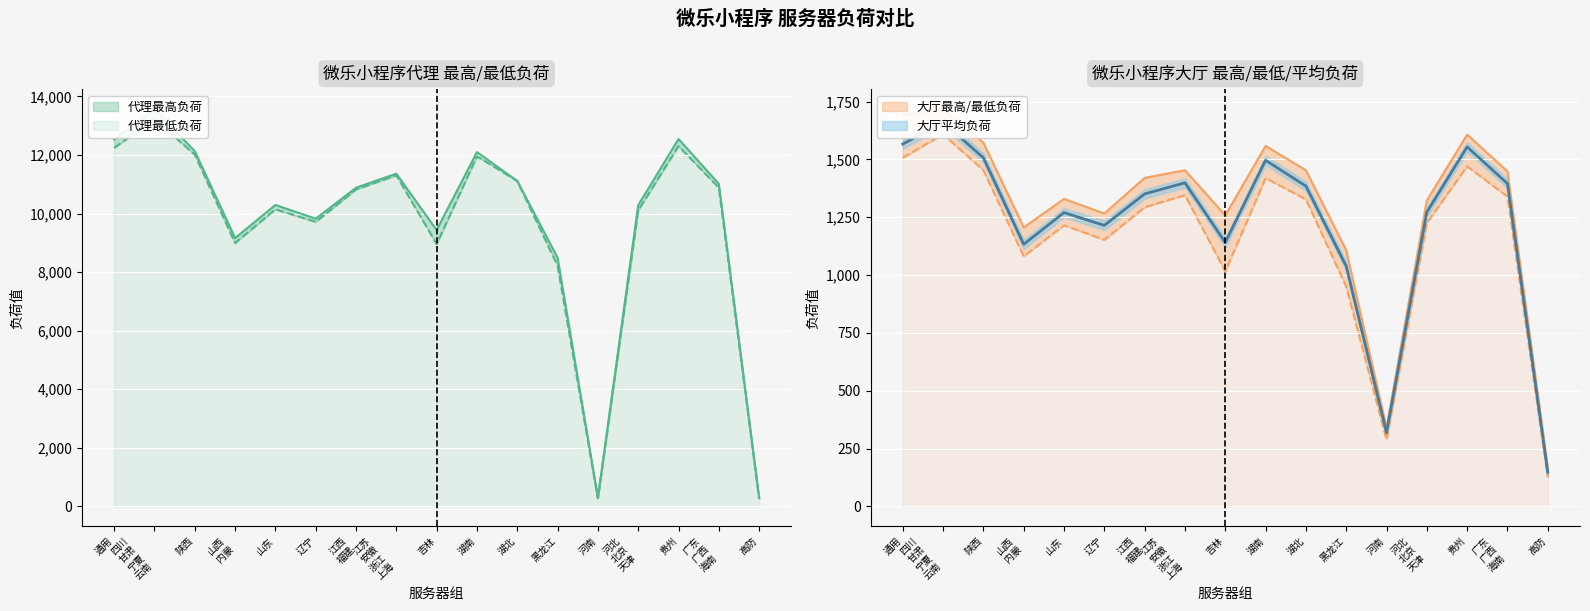

How many values in the 大厅最高负荷 series exceed 1420?

8